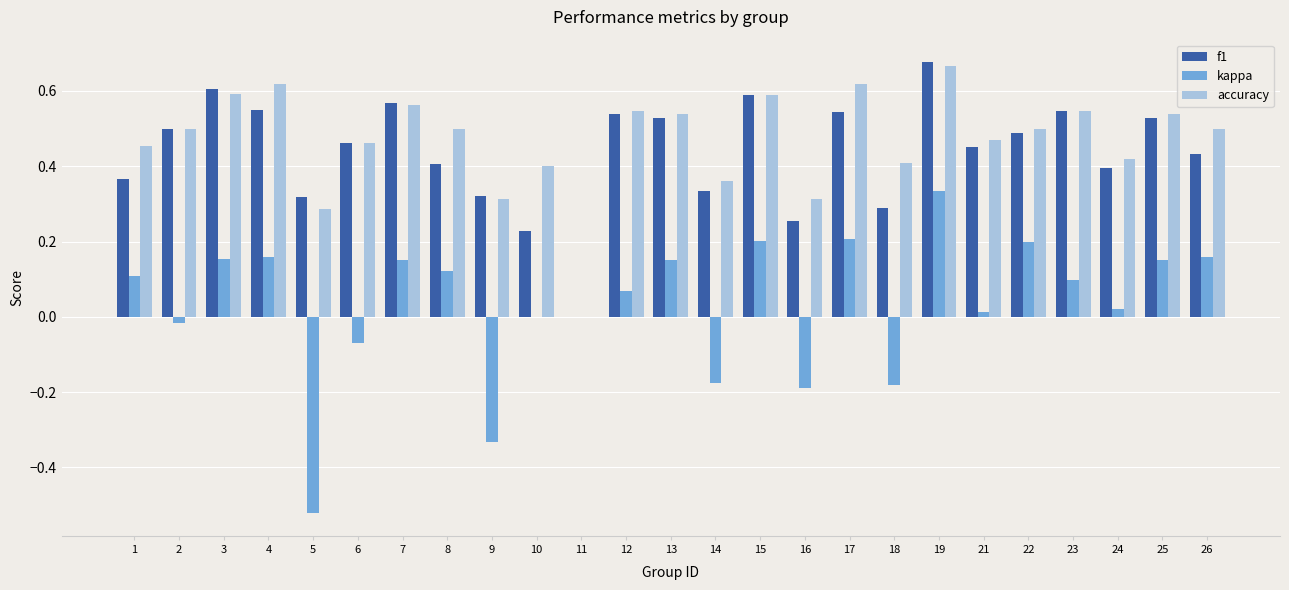

How many groups of bars are there?

25